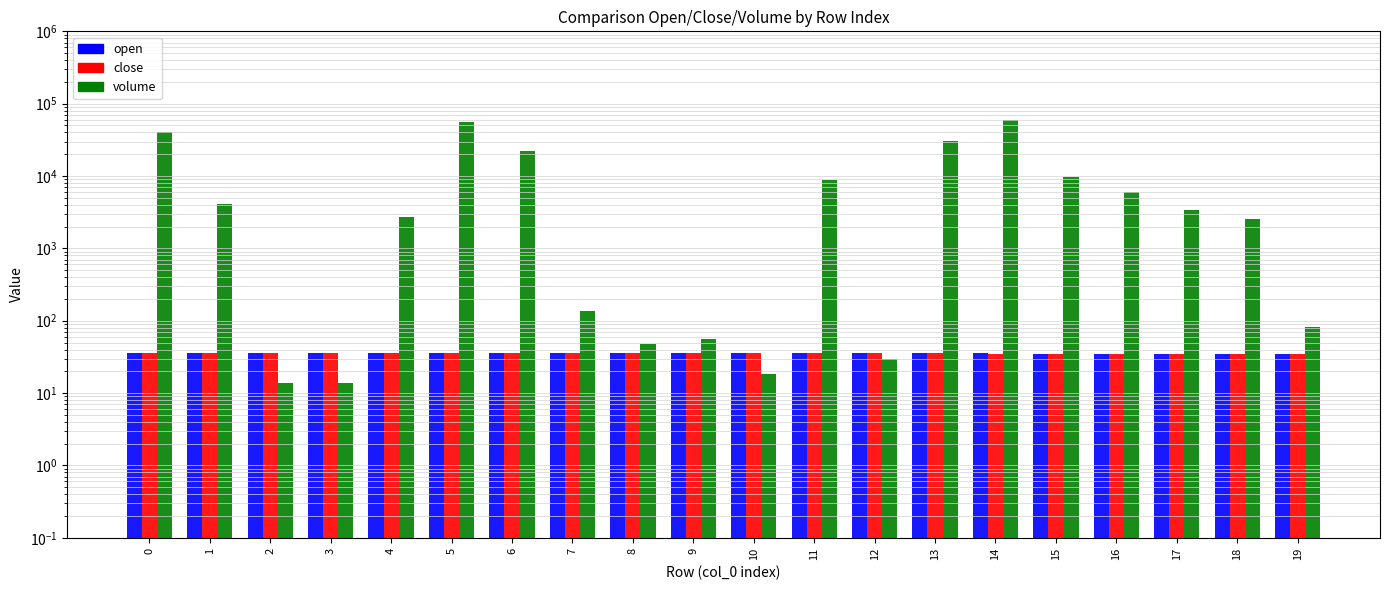

Between 10 and 18, which is larger?

10